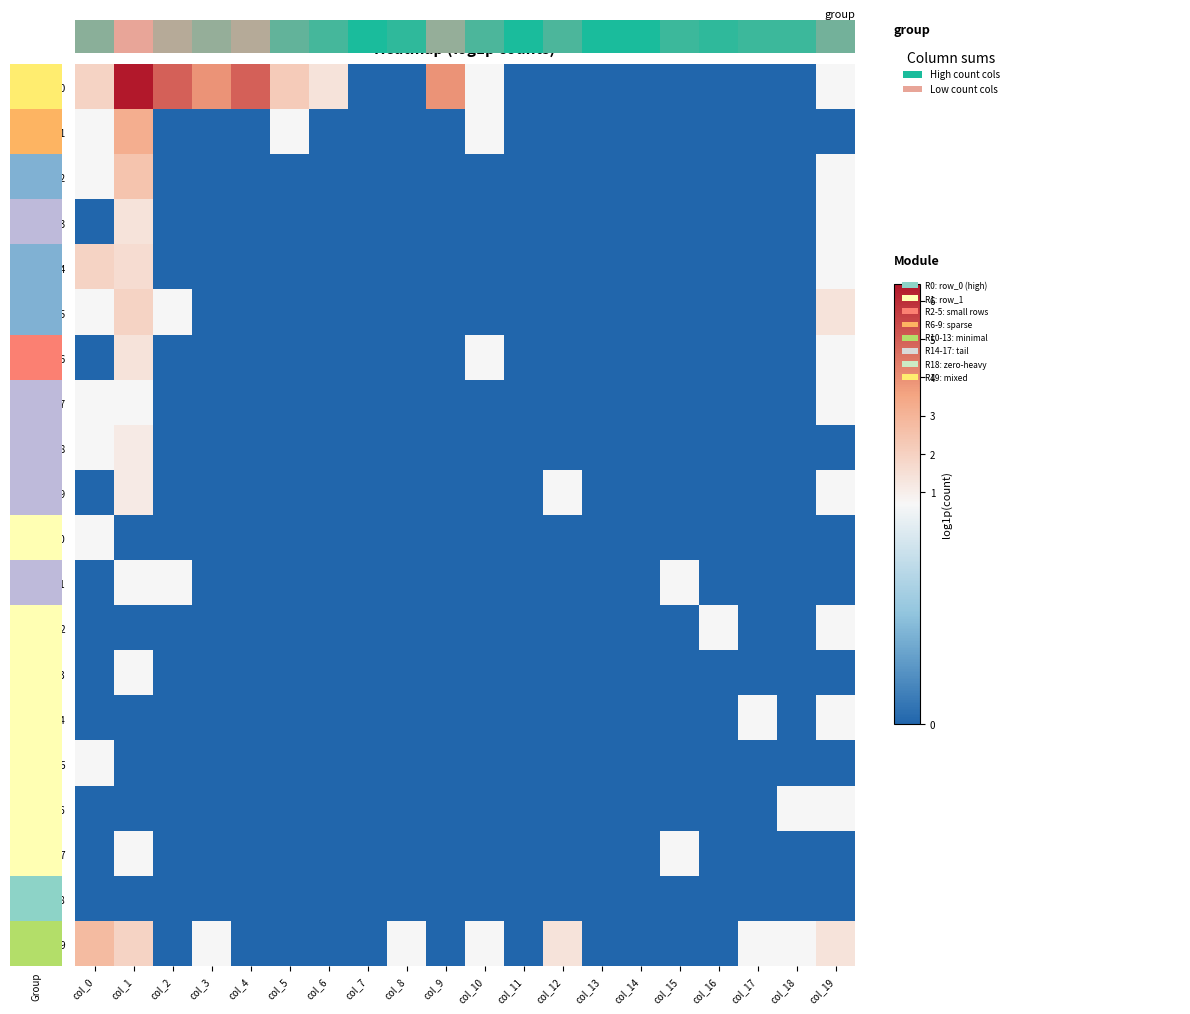

Is it true that row_2 equals -1.1 at col_4?

False